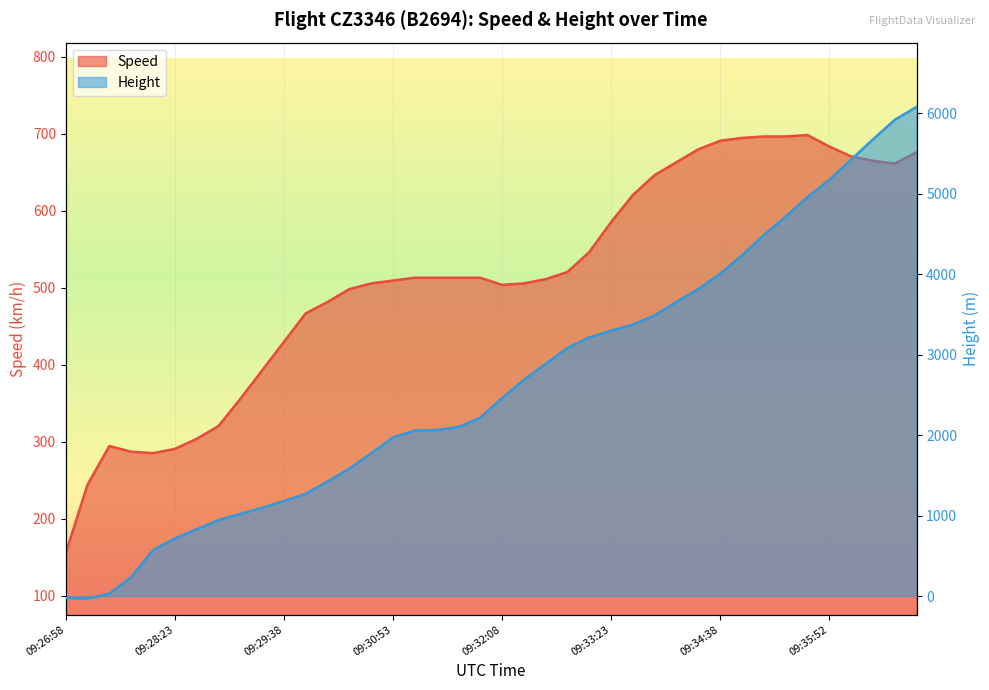

Read the Speed value at 09:33:38.

620.4